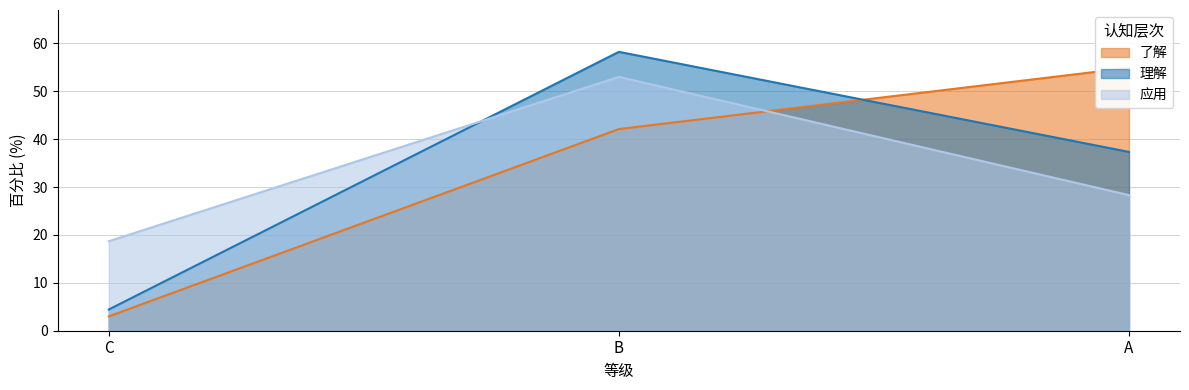

The value of 理解 at A is 37.3. True or false?

True